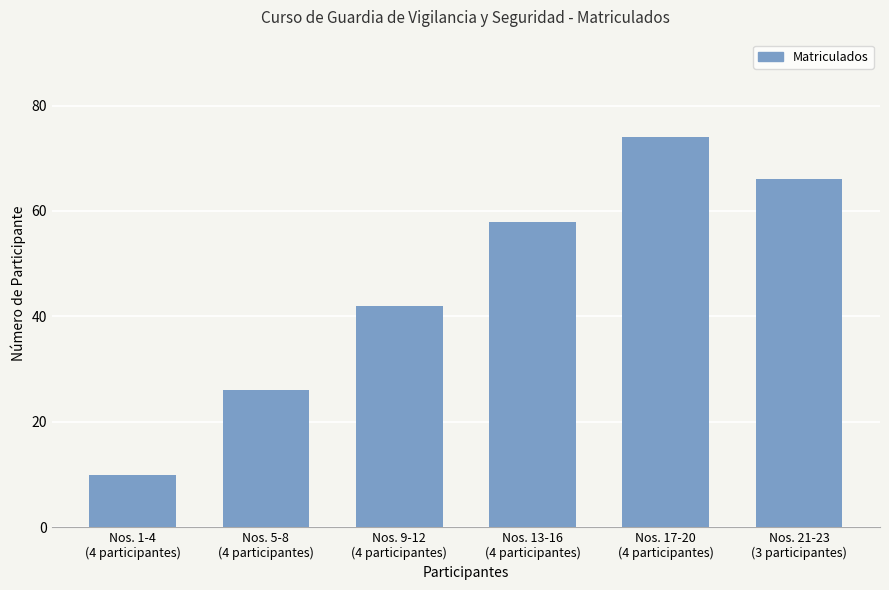

True or false: the data shows 7 at Nos. 1-4
(4 participantes).

False